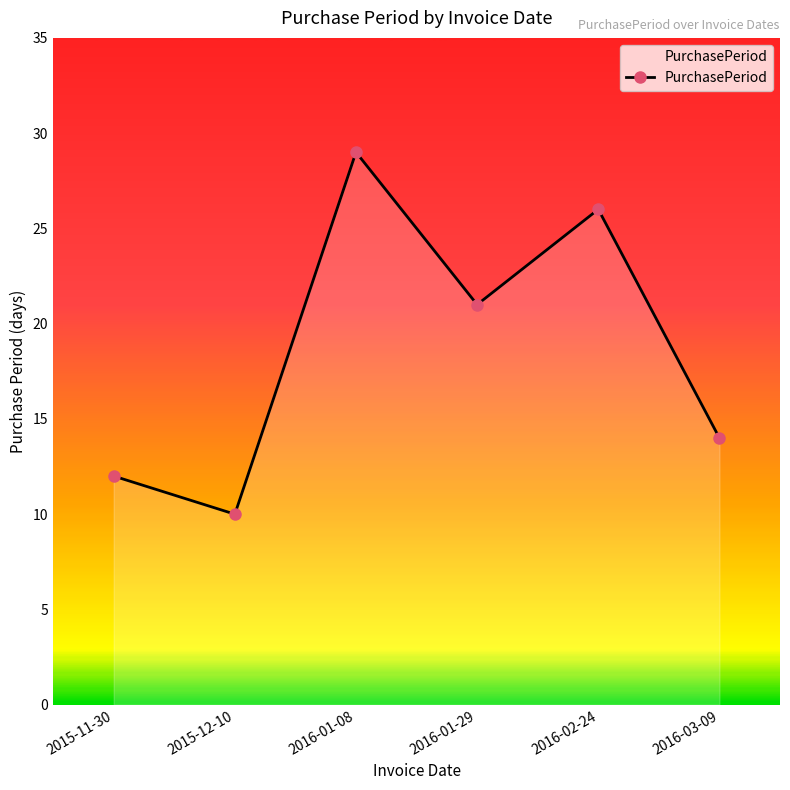

How many lines are shown in the chart?

1